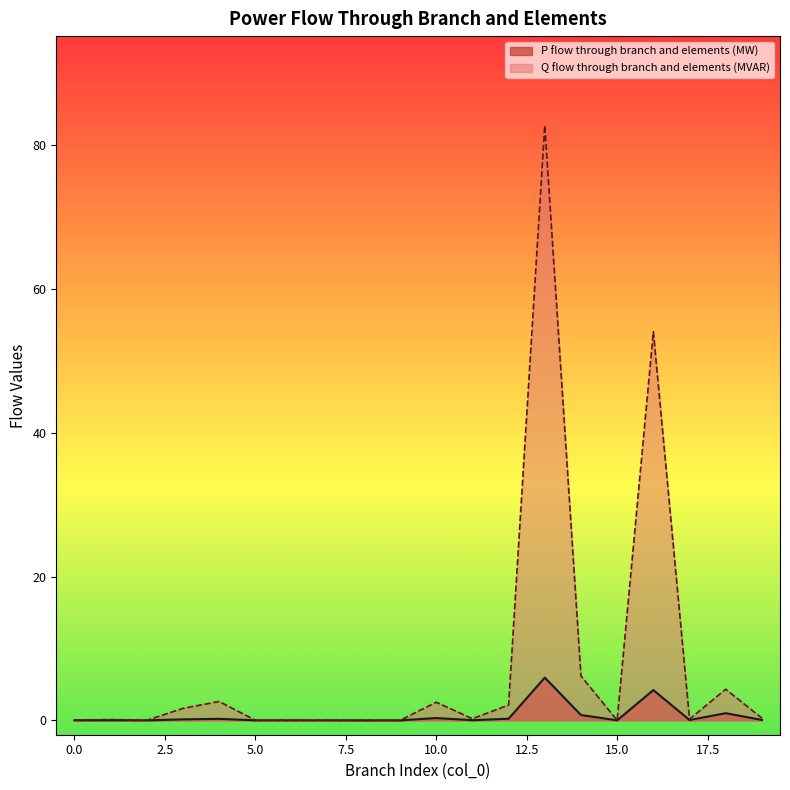

What is the average value of the Q flow through branch and elements (MVAR) series?

7.9